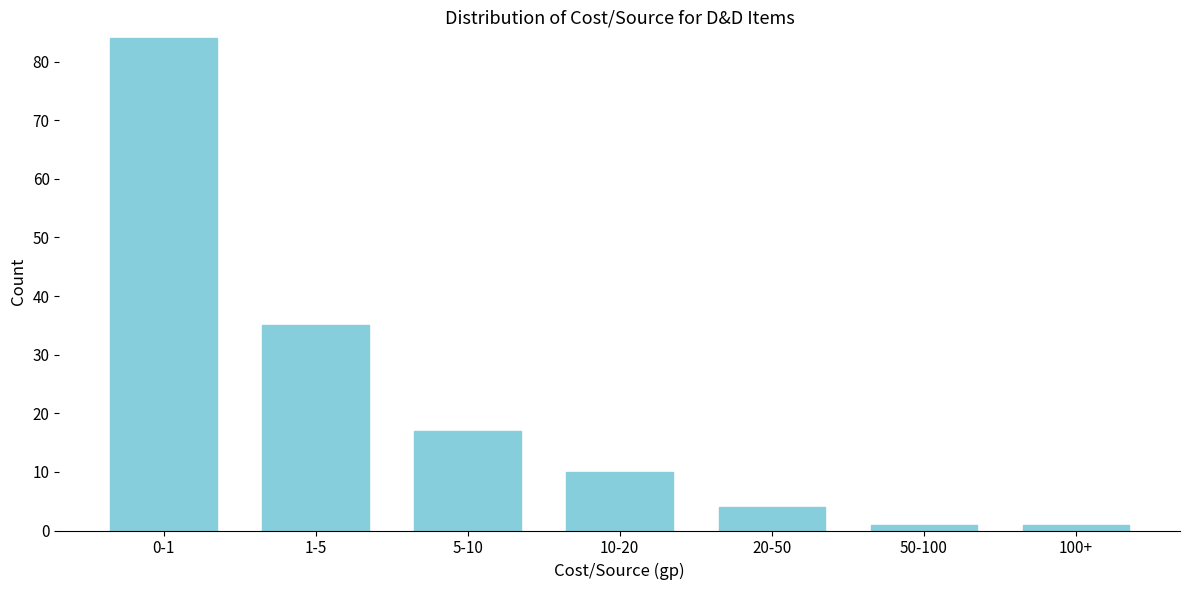

Reading right to left, extract all data points from this chart.

1	1	4	10	17	35	84